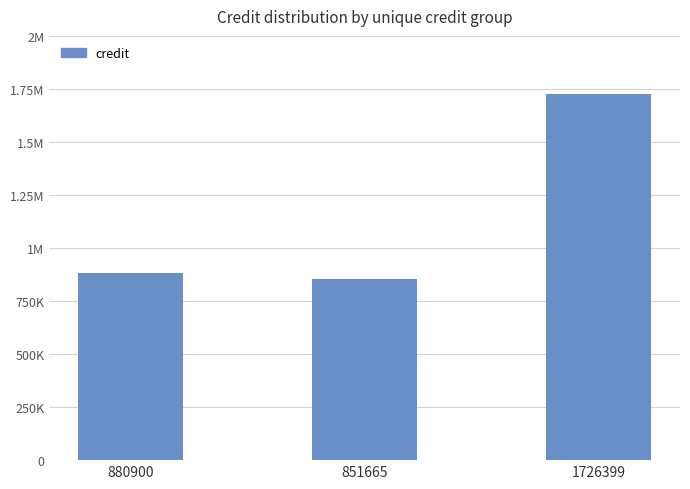

Reading left to right, transcribe all the data shown in this chart.

880900	851665	1726399